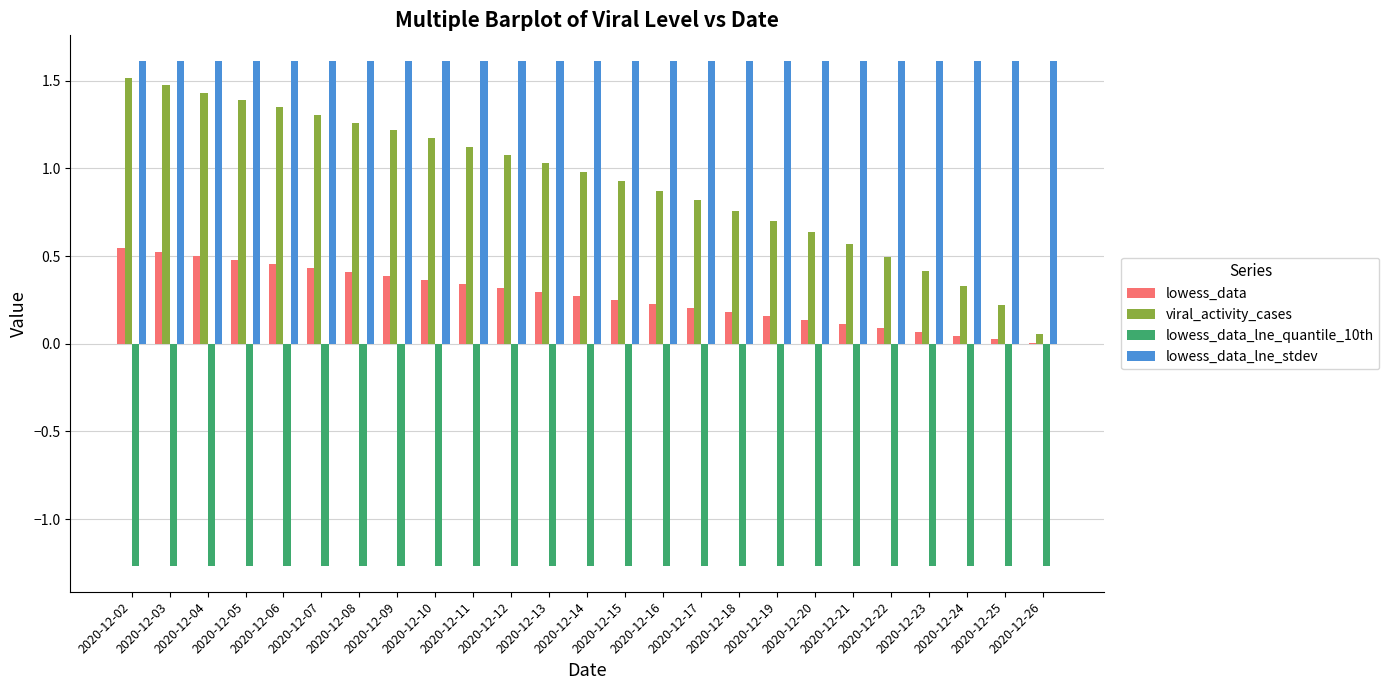

What is the sum of all lowess_data values?

6.8